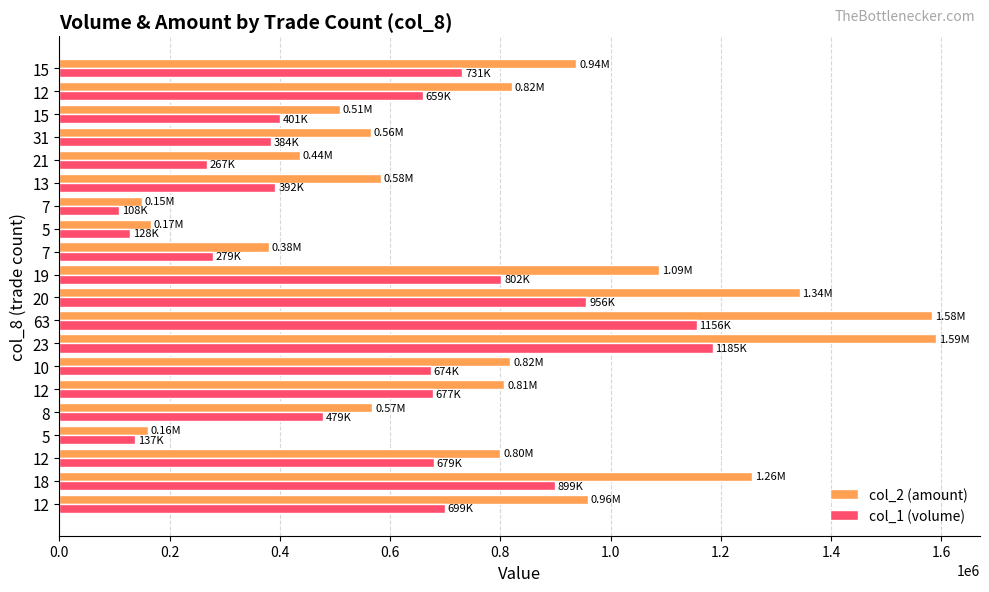

What are all the series names shown in the legend?

col_2 (amount), col_1 (volume)